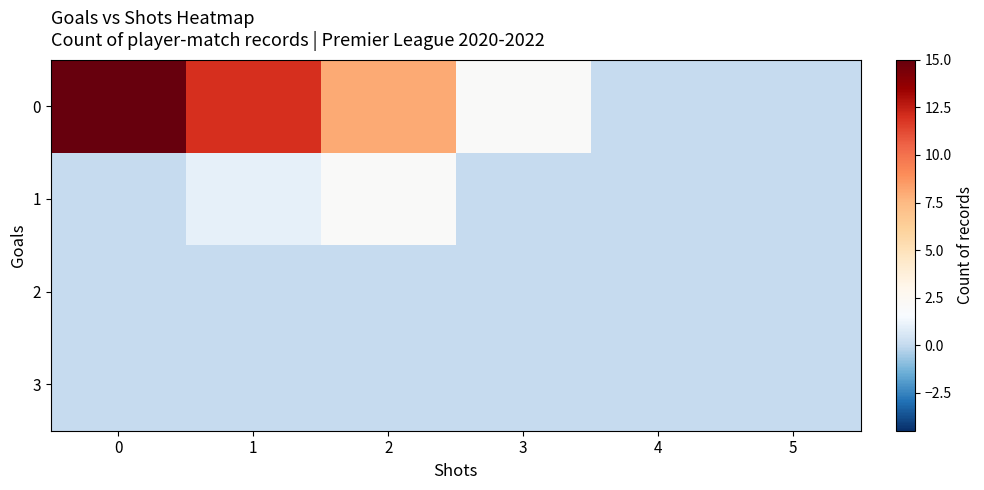

Reading left to right, transcribe all the data shown in this chart.

0: 0=15	1=12	2=8	3=2	4=0	5=0
1: 0=0	1=1	2=2	3=0	4=0	5=0
2: 0=0	1=0	2=0	3=0	4=0	5=0
3: 0=0	1=0	2=0	3=0	4=0	5=0